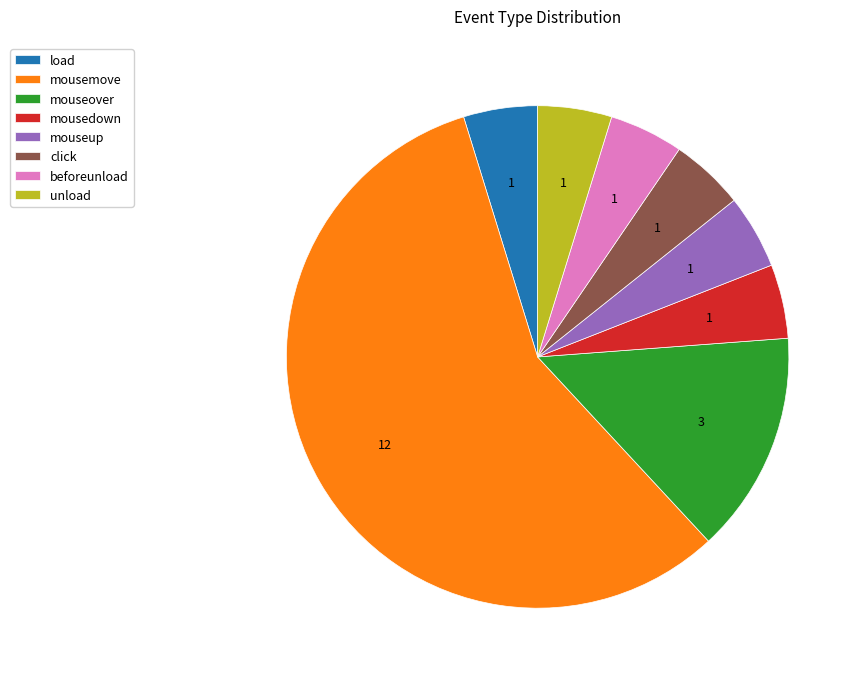

Does any single category account for the majority?

Yes